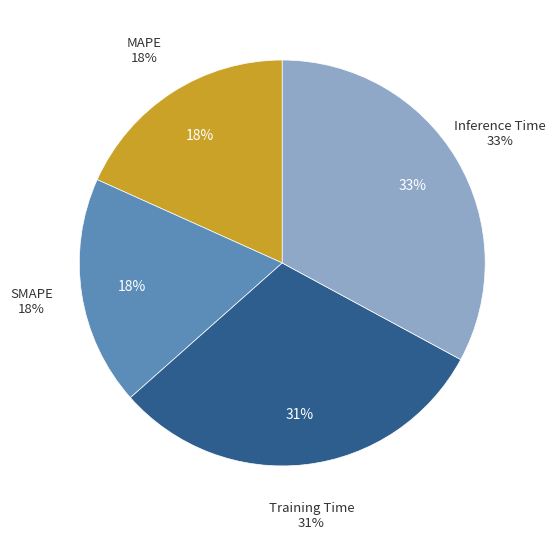

Is it true that MAPE is 18% of the pie?

True